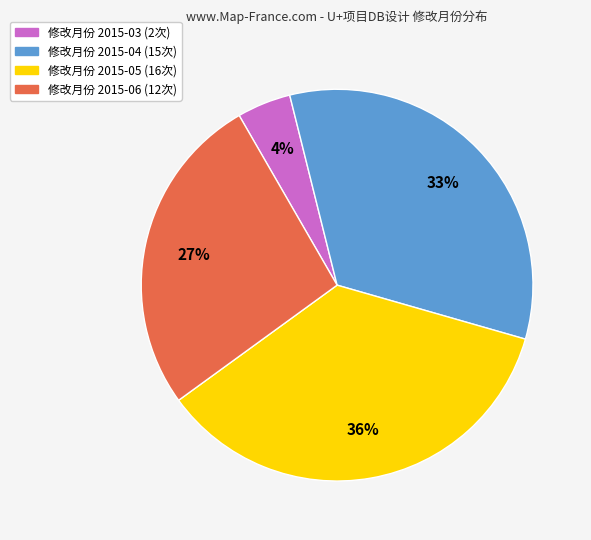

To the nearest percent, what is the average slice percentage?

25%